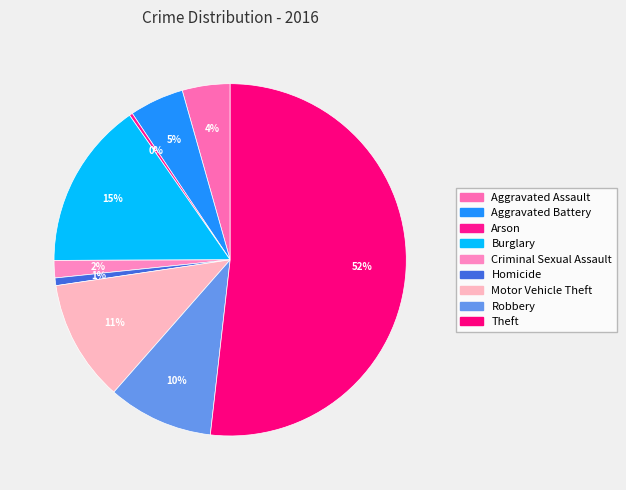

Which category has the biggest portion of the pie?

Theft